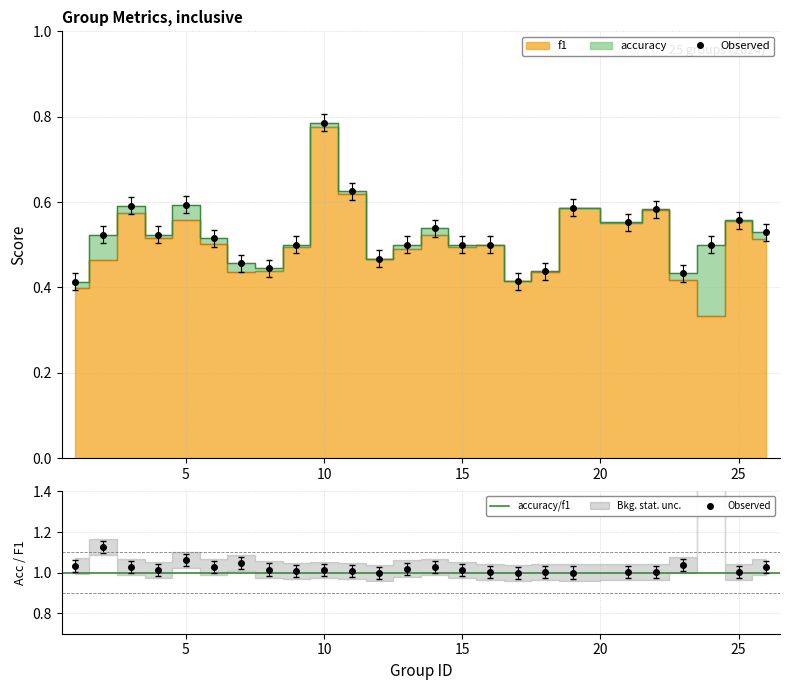

Is the value of f1 at 17 greater than the value of accuracy at 10?

No